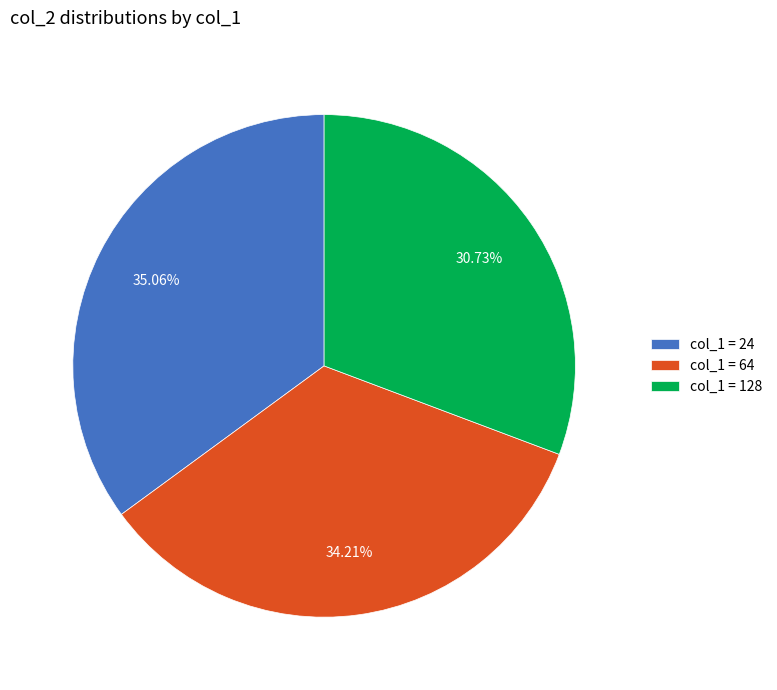

Which has a higher value, col_1 = 128 or col_1 = 24?

col_1 = 24